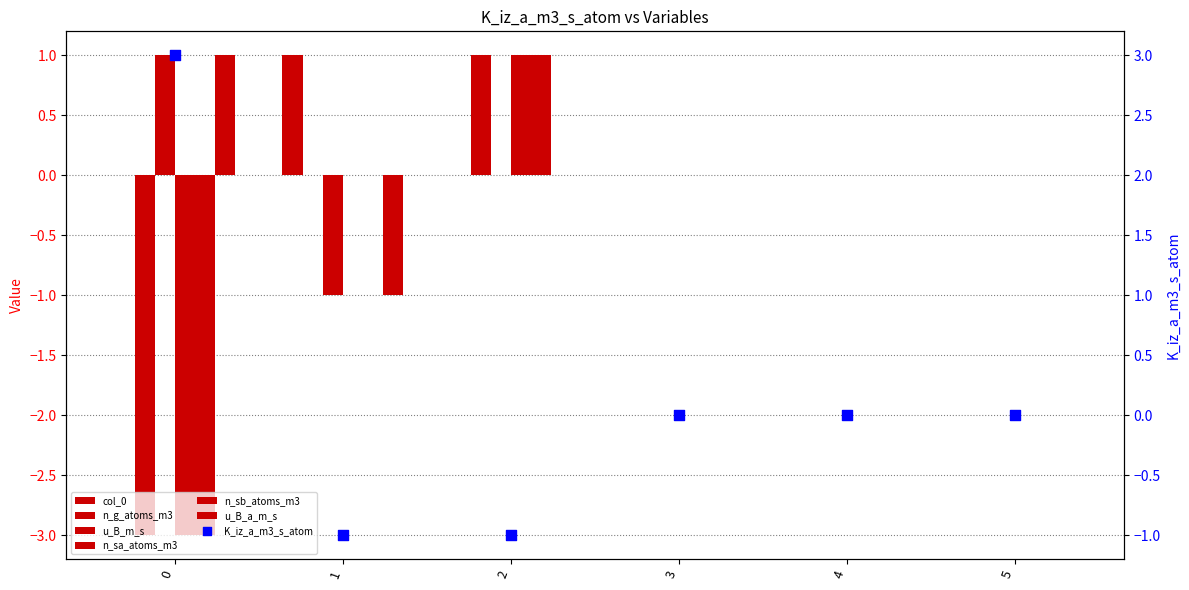

At how many categories does at least one series exceed -1?

6